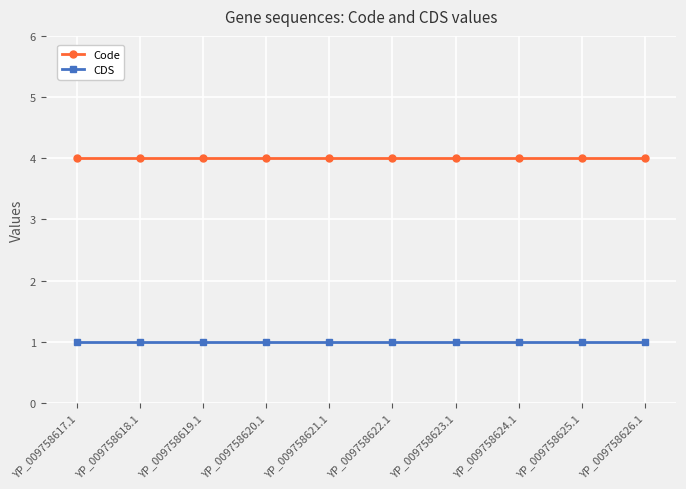

What is the total value across all series at YP_009758617.1?

5